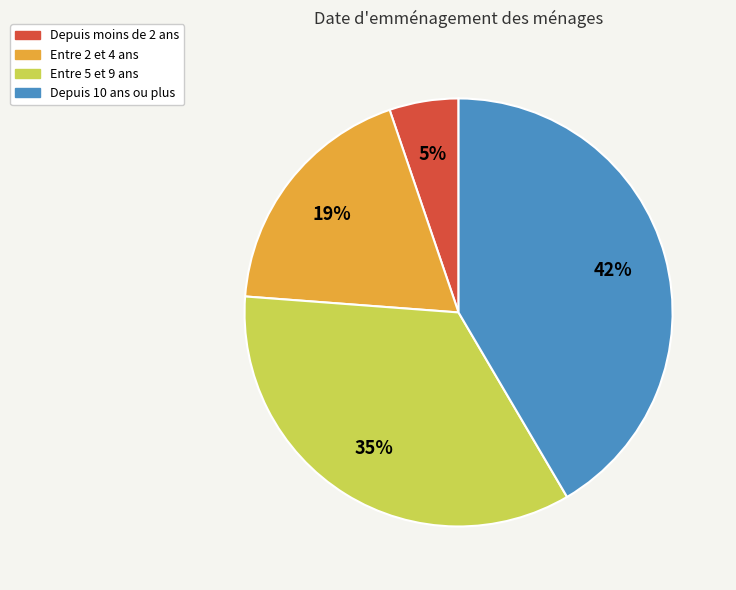

Do Depuis 10 ans ou plus and Entre 5 et 9 ans together represent more than half of the pie?

Yes